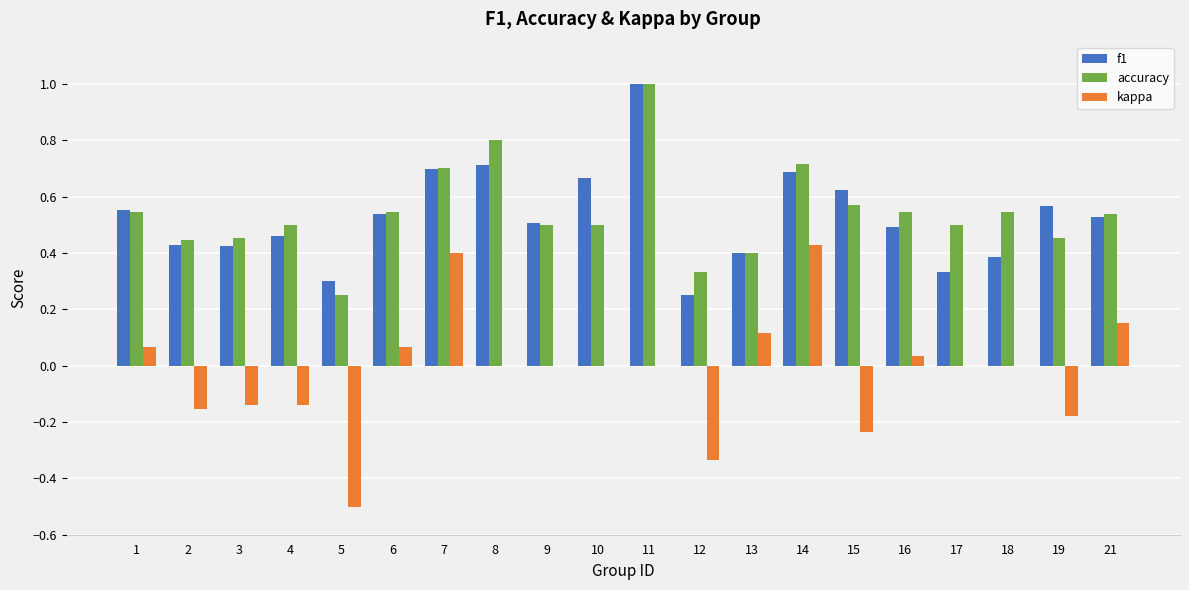

Is the value of f1 at 5 greater than the value of kappa at 6?

Yes